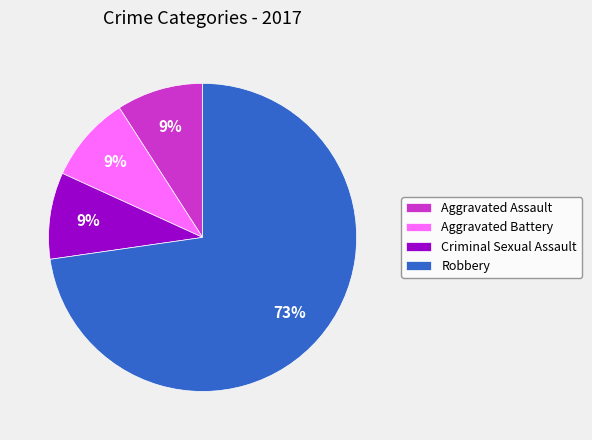

Does Robbery account for over 50% of the chart?

Yes